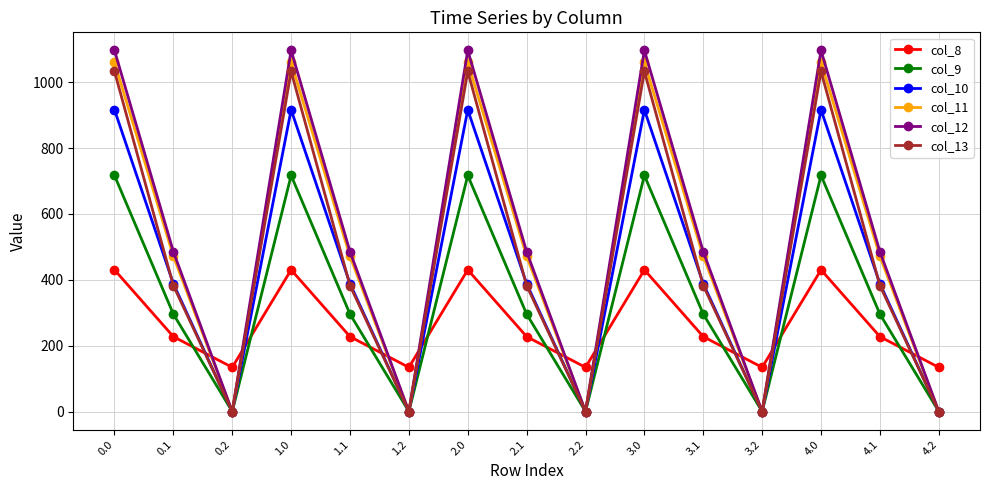

What is the maximum value shown in the chart?

1096.7